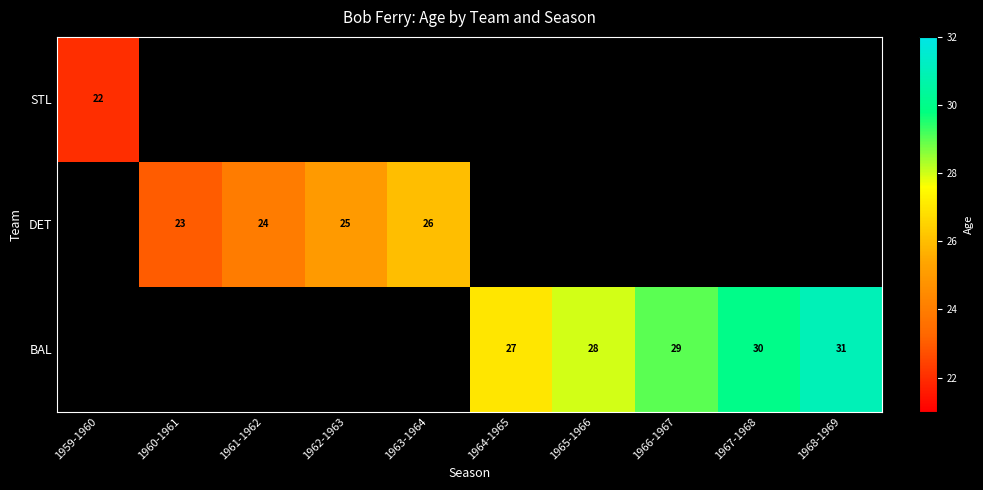

The value of DET at 1960-1961 is 34. True or false?

False